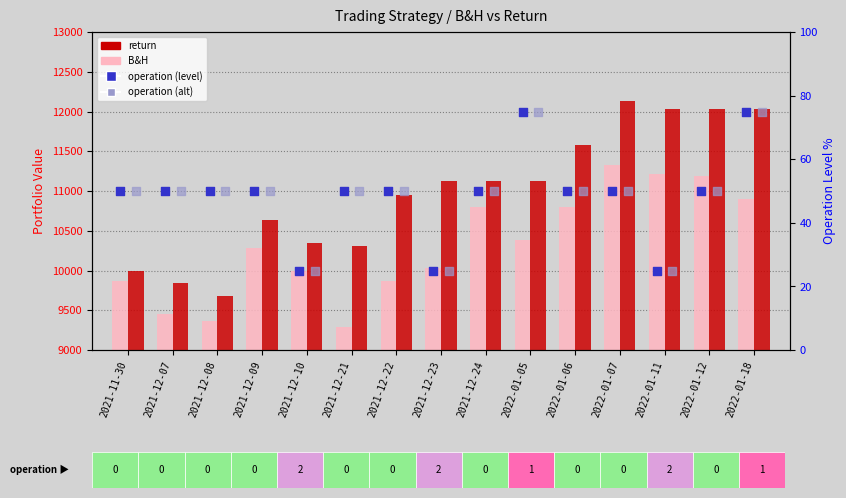

At how many categories does at least one series exceed 8308?

15